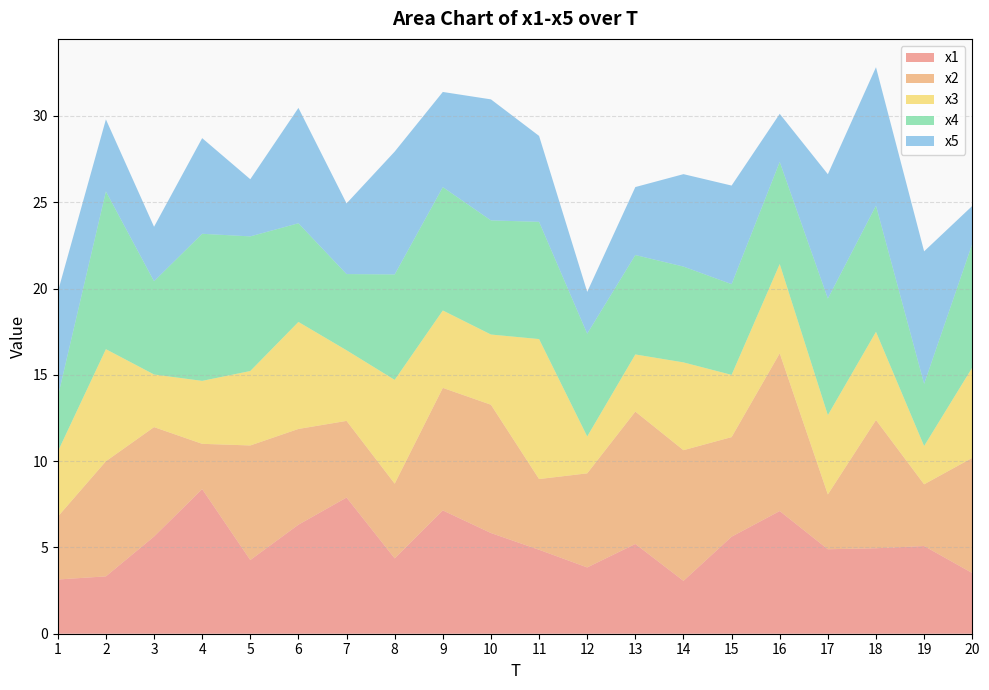

Reading left to right, transcribe all the data shown in this chart.

x1: 1=3.1	2=3.3	3=5.6	4=8.4	5=4.3	6=6.3	7=7.9	8=4.4	9=7.1	10=5.8	11=4.9	12=3.8	13=5.2	14=3.1	15=5.6	16=7.1	17=4.9	18=5.0	19=5.1	20=3.5
x2: 1=3.6	2=6.7	3=6.3	4=2.6	5=6.6	6=5.5	7=4.4	8=4.3	9=7.1	10=7.4	11=4.1	12=5.5	13=7.7	14=7.6	15=5.8	16=9.1	17=3.2	18=7.4	19=3.6	20=6.7
x3: 1=3.8	2=6.5	3=3.0	4=3.6	5=4.3	6=6.2	7=4.1	8=6.0	9=4.5	10=4.1	11=8.1	12=2.1	13=3.3	14=5.1	15=3.6	16=5.2	17=4.6	18=5.1	19=2.2	20=5.2
x4: 1=3.2	2=9.1	3=5.4	4=8.5	5=7.8	6=5.7	7=4.4	8=6.1	9=7.1	10=6.6	11=6.8	12=6.0	13=5.8	14=5.6	15=5.3	16=5.9	17=6.8	18=7.3	19=3.6	20=7.2
x5: 1=6.1	2=4.2	3=3.2	4=5.5	5=3.3	6=6.7	7=4.1	8=7.1	9=5.5	10=7.0	11=5.0	12=2.4	13=3.9	14=5.4	15=5.7	16=2.8	17=7.2	18=8.0	19=7.7	20=2.2